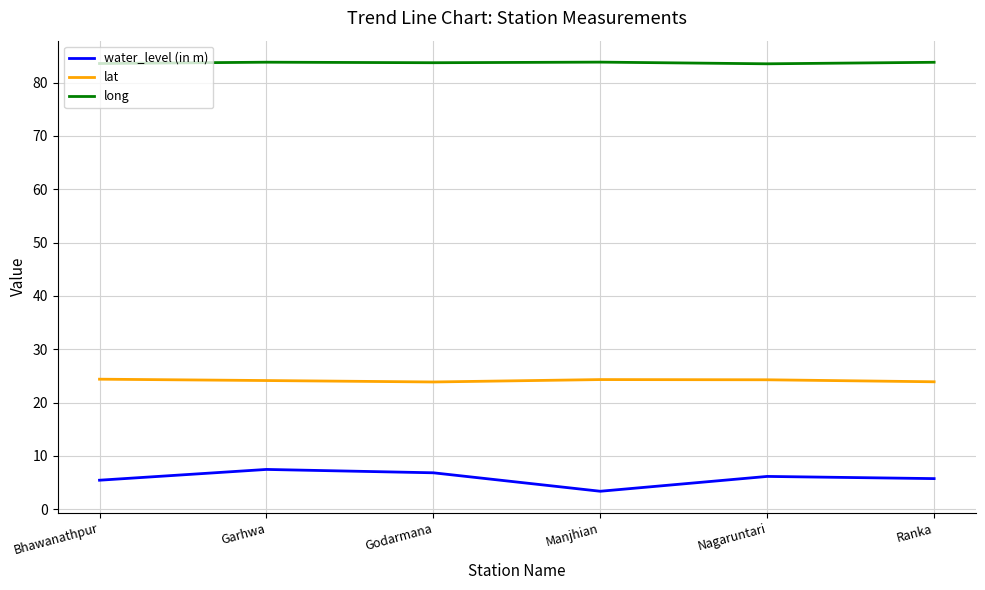

Does the chart have visible grid lines?

Yes